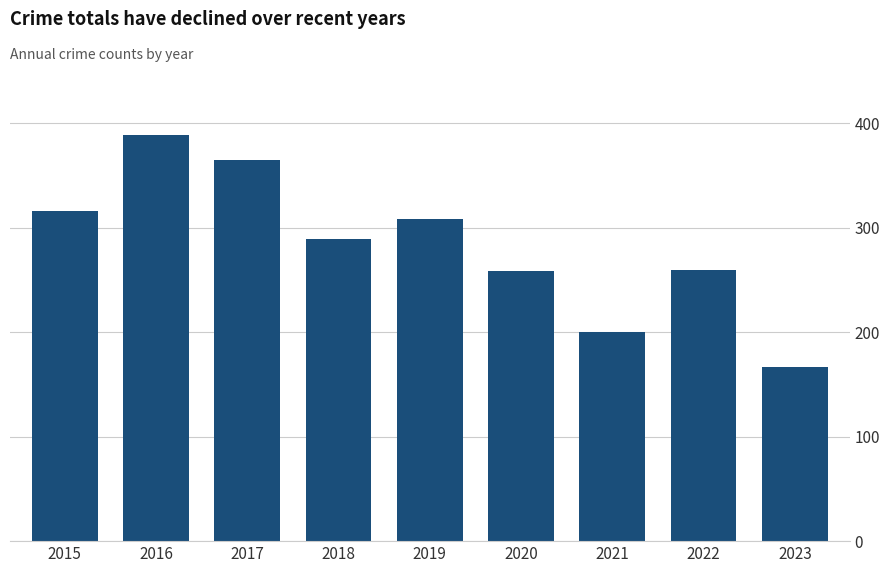

What is the value of the 3rd bar from the left?

365